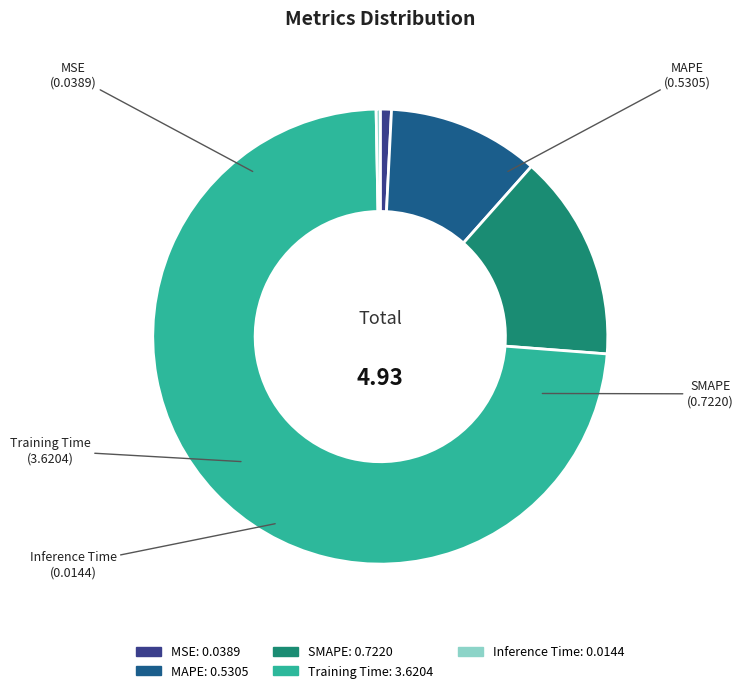

Is there a majority slice in this chart?

Yes